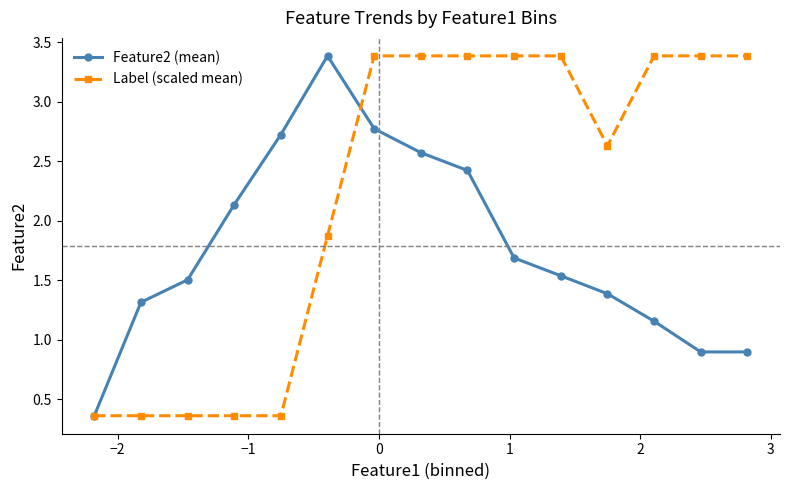

What is the value of the Feature2 (mean) point at the 5th from the left?

2.7